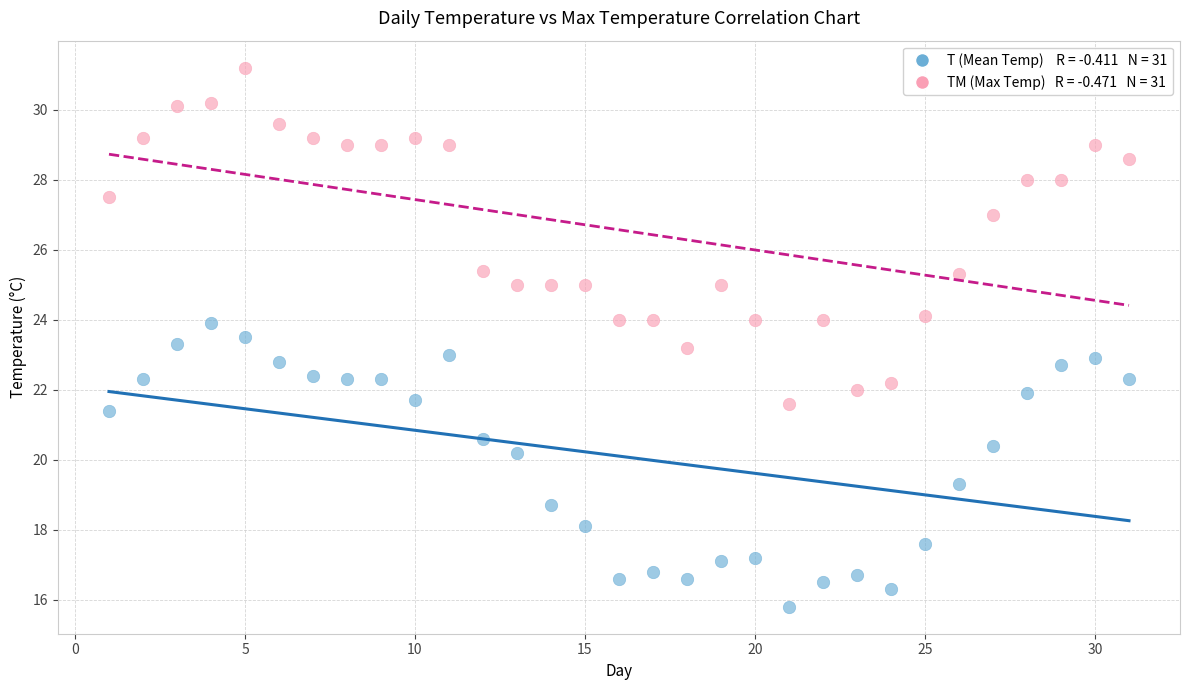

Across all data points, what is the range of Y values (max minus min)?

15.4